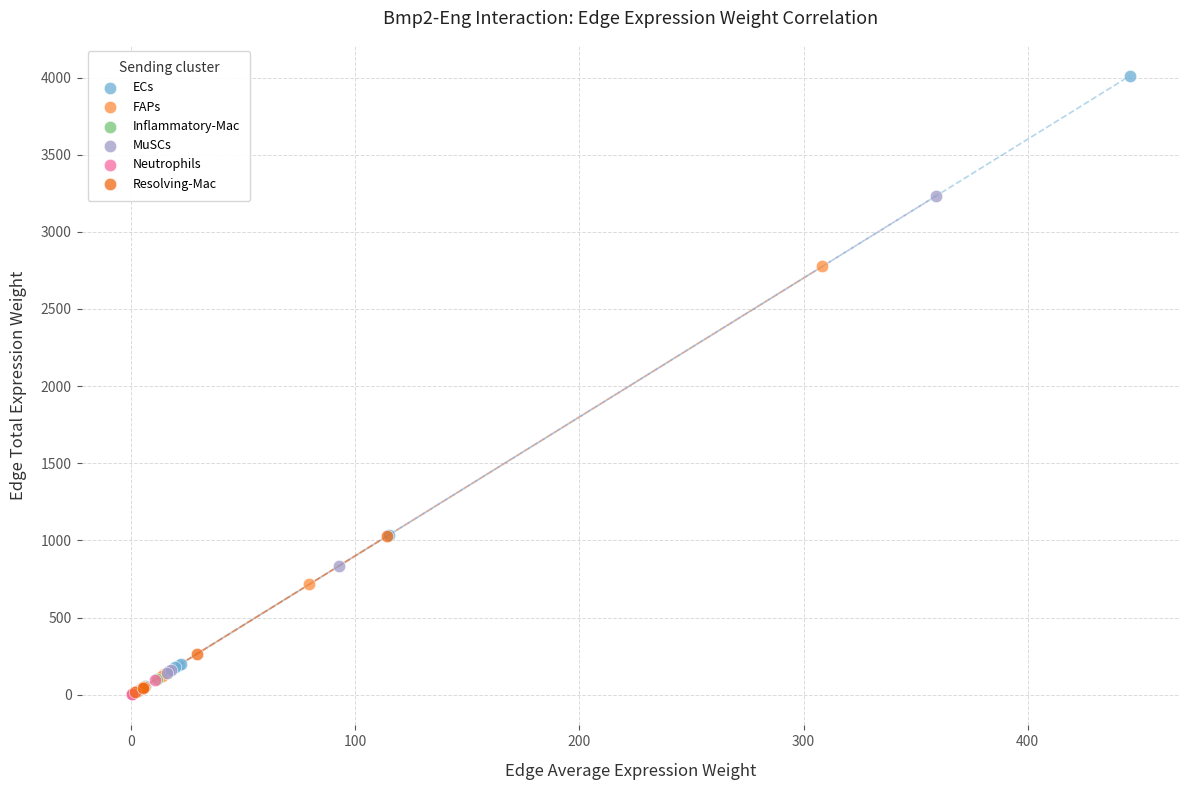

What are all the series names shown in the legend?

ECs, FAPs, Inflammatory-Mac, MuSCs, Neutrophils, Resolving-Mac